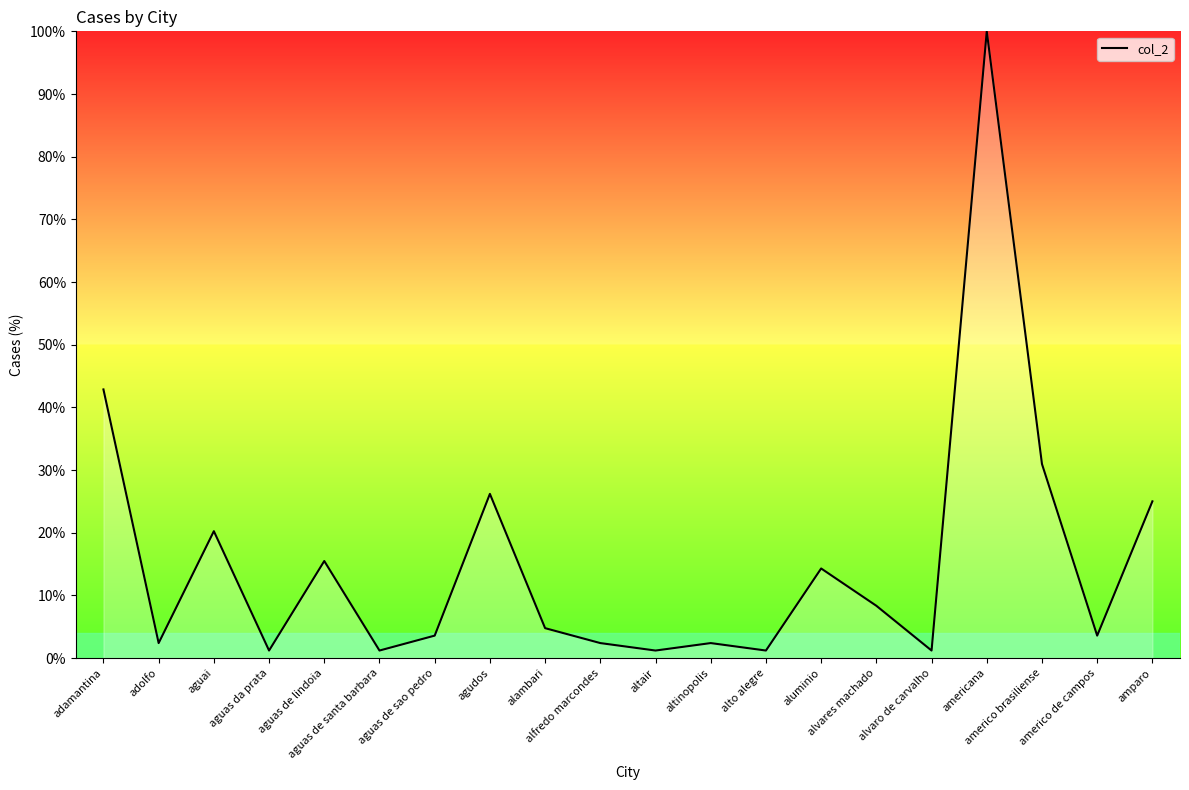

What is the maximum value shown in the chart?

100.0